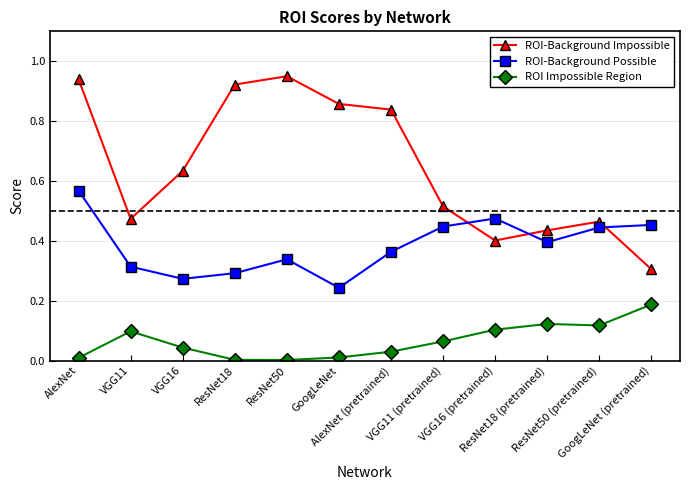

True or false: ROI Impossible Region has a value of 0.1 at VGG11 (pretrained).

True